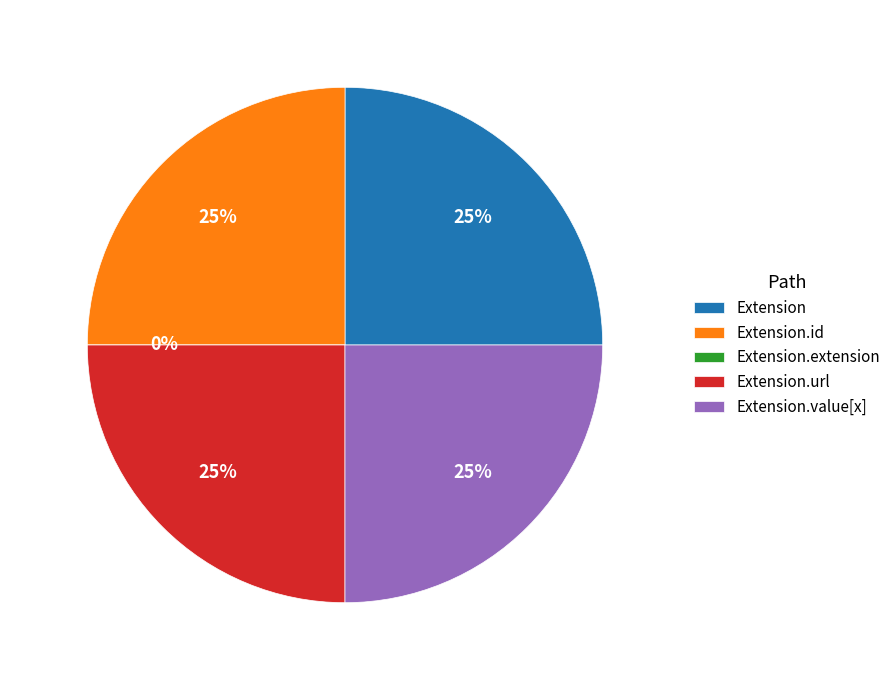

Does Extension.value[x] represent more than half of the total?

No